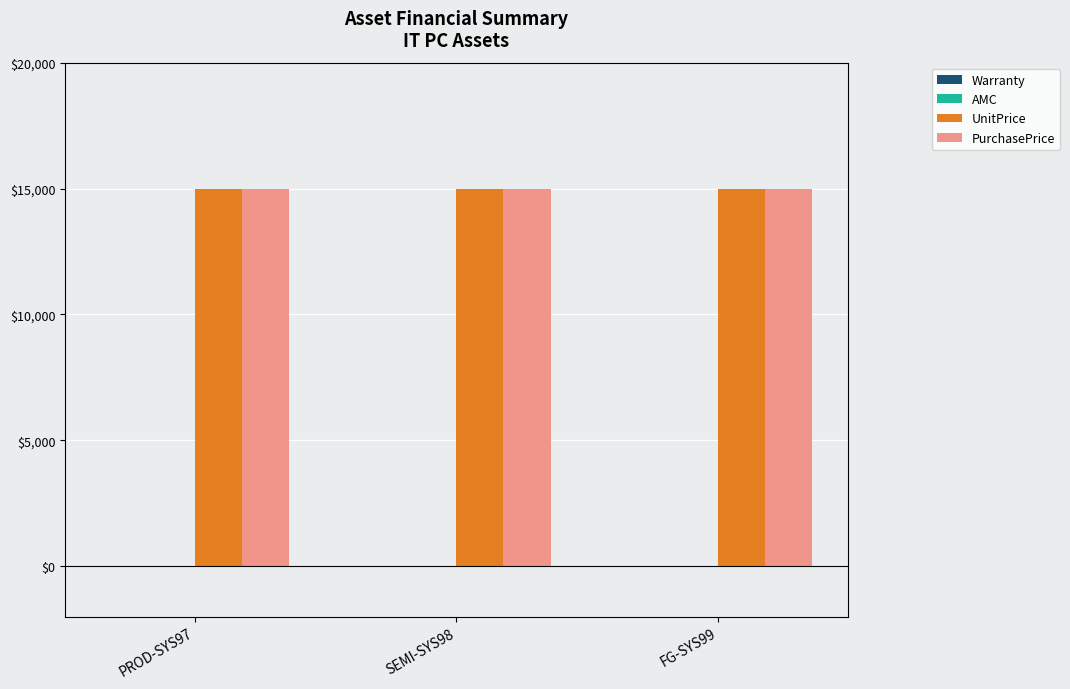

Is it true that UnitPrice equals 15000 at FG-SYS99?

True